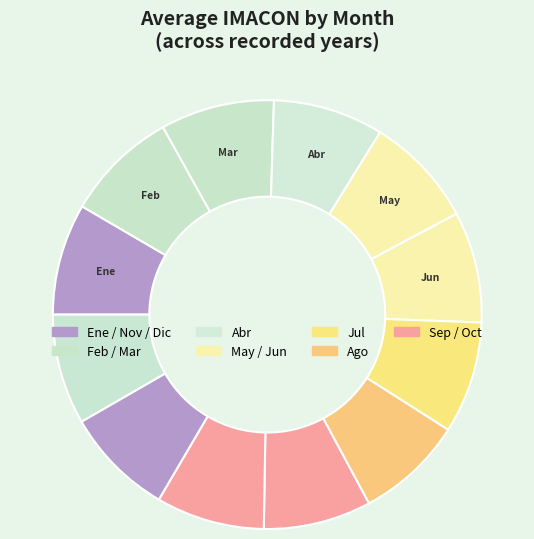

How many segments does this pie chart have?

12